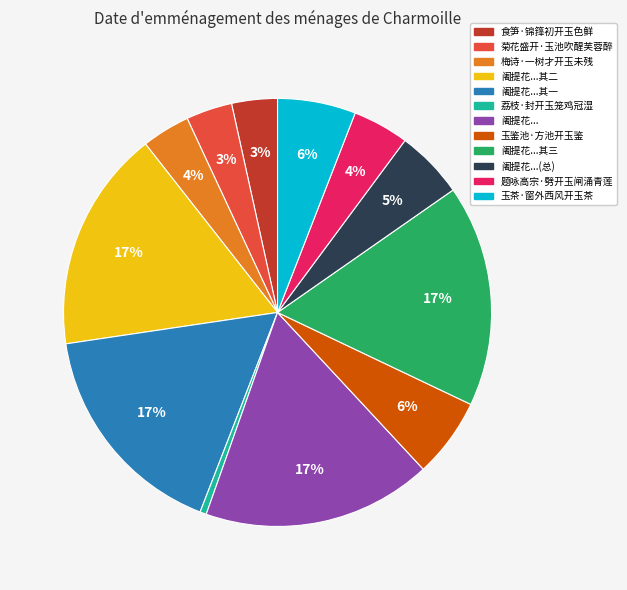

To the nearest percent, what is the difference between the largest and smallest slice percentages?

17%